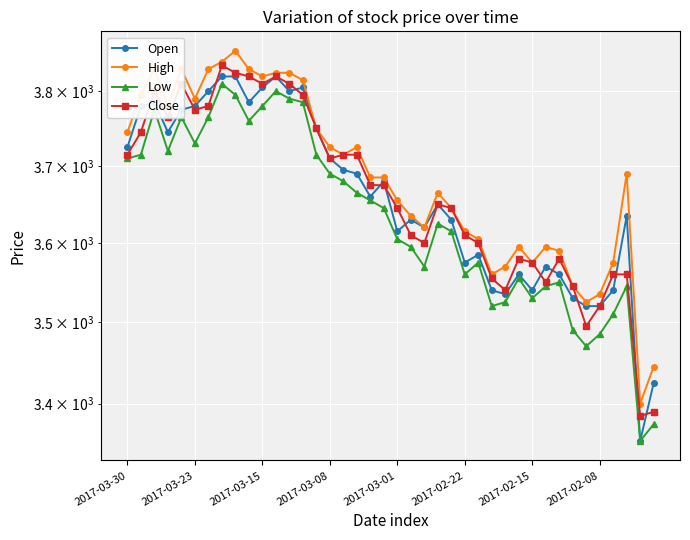

Is the value of Open at 18 greater than the value of Close at 14?

No